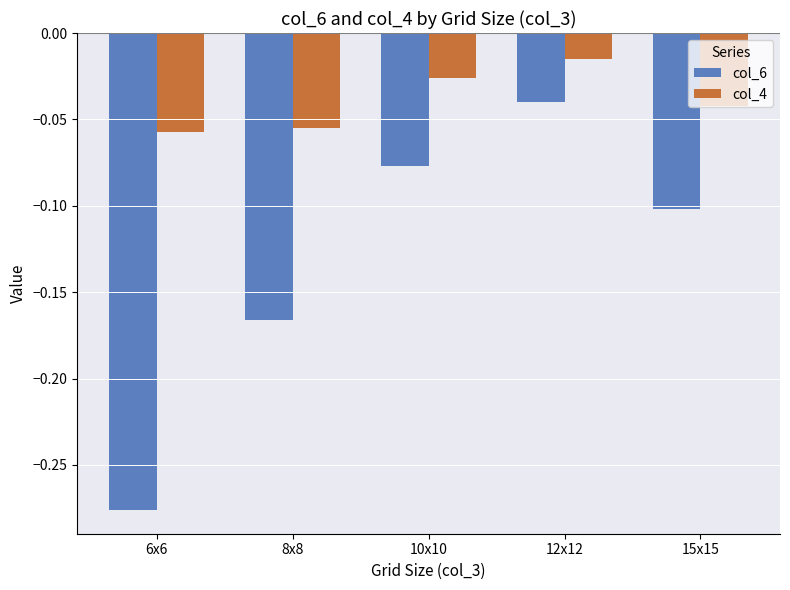

Which category has the highest value in the col_4 series?

12x12